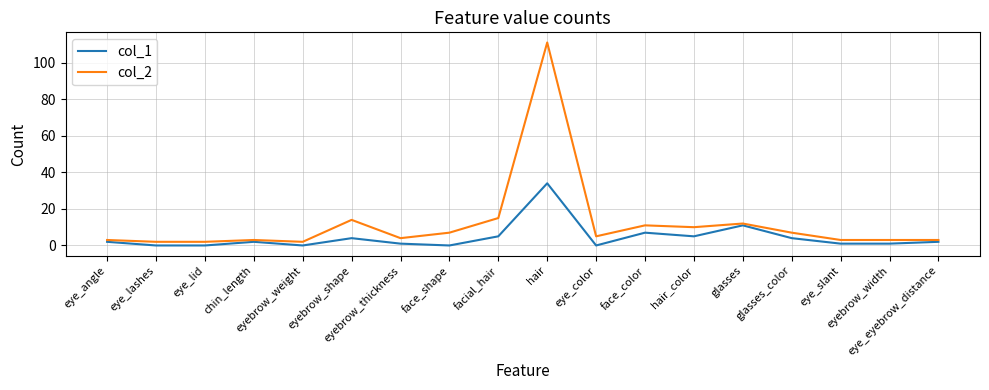

Reading left to right, extract all data points from this chart.

col_1: 2	0	0	2	0	4	1	0	5	34	0	7	5	11	4	1	1	2
col_2: 3	2	2	3	2	14	4	7	15	111	5	11	10	12	7	3	3	3